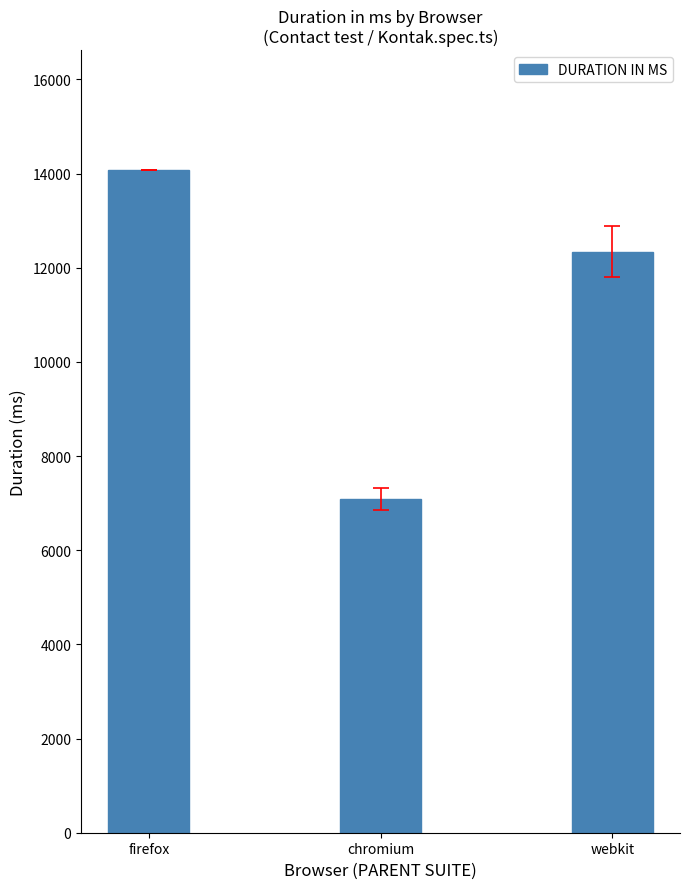

The chart shows a value of 14075.5 at firefox. True or false?

True